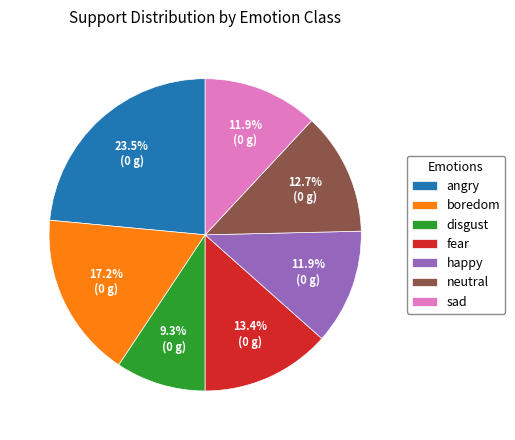

Is there any slice that represents more than half of the pie?

No